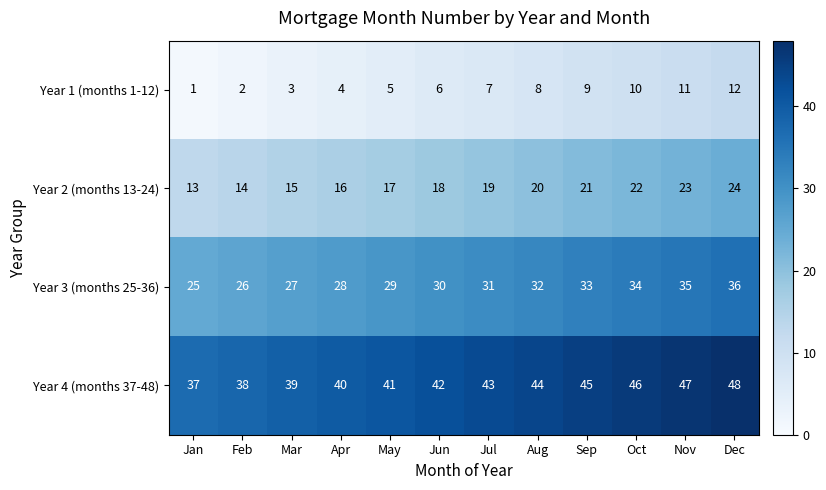

True or false: Year 4 (months 37-48) has a value of 45 at Sep.

True